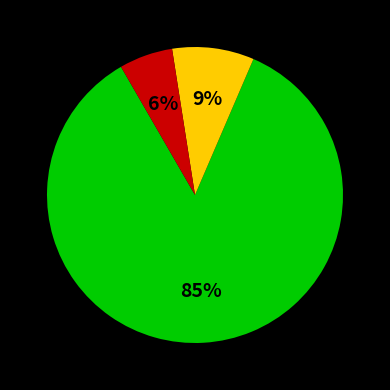

To the nearest percent, what is the average slice percentage?

33%